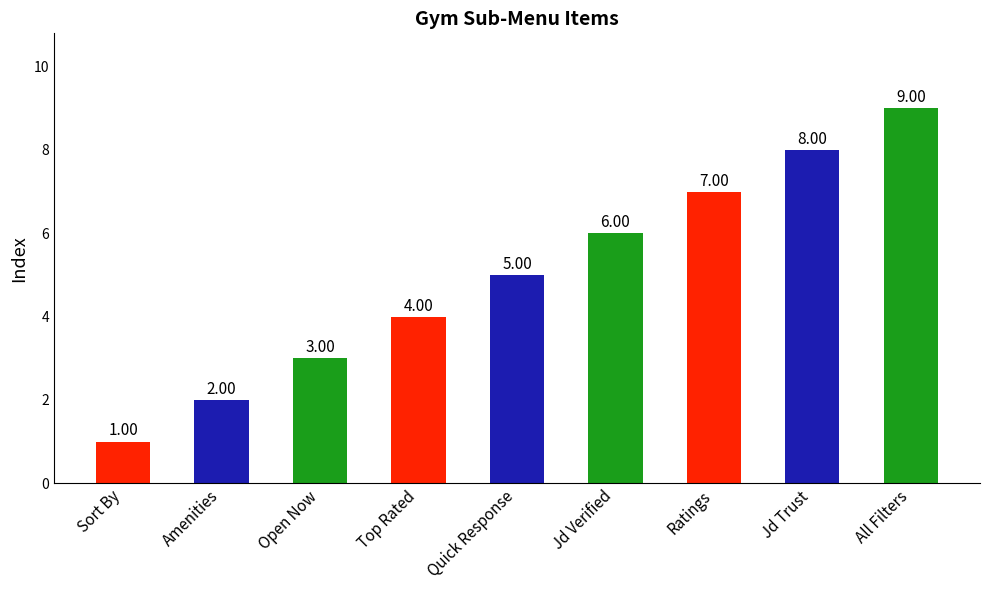

What is the label of the 8th bar from the left?

Jd Trust